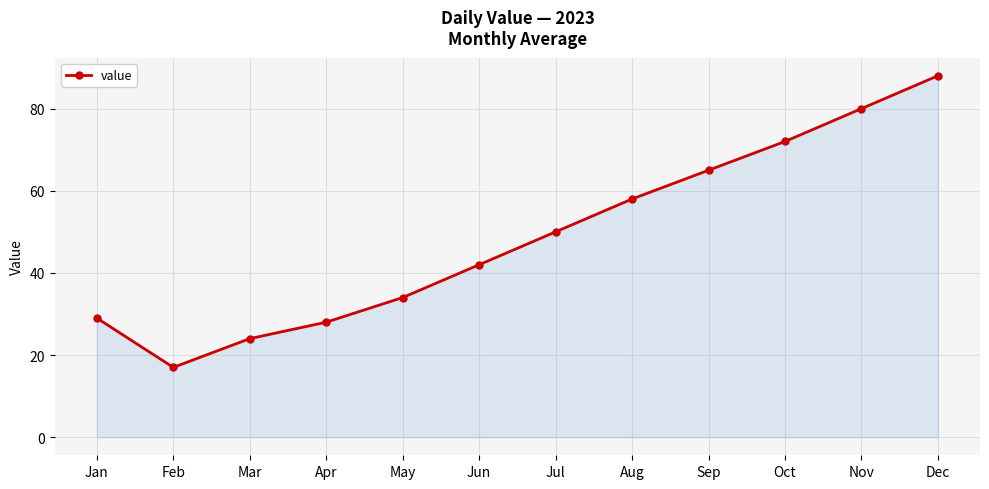

Where is the first local minimum?

Feb